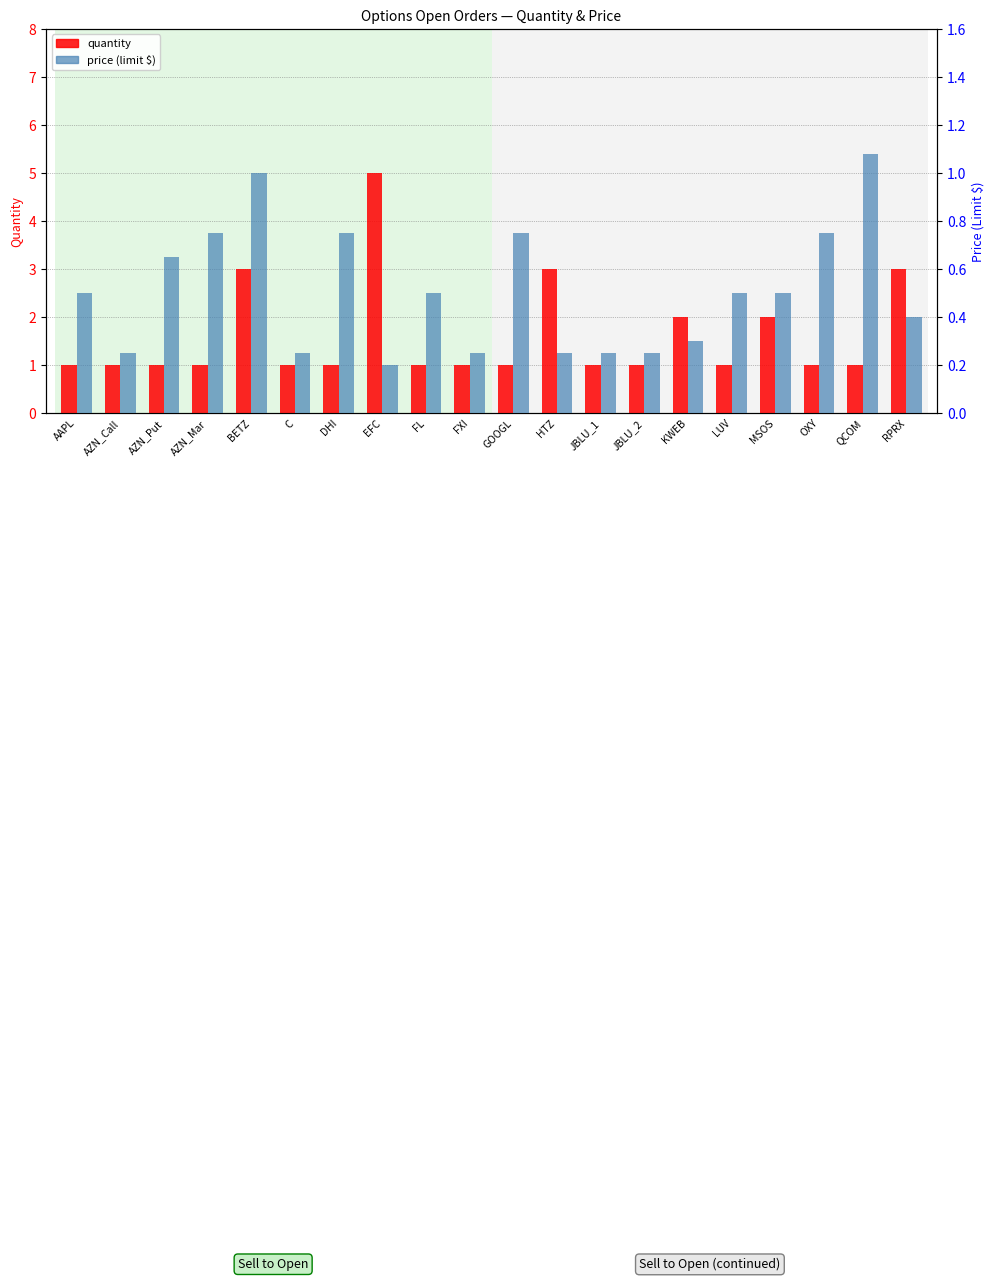

What is the label of the 16th bar from the right?

BETZ